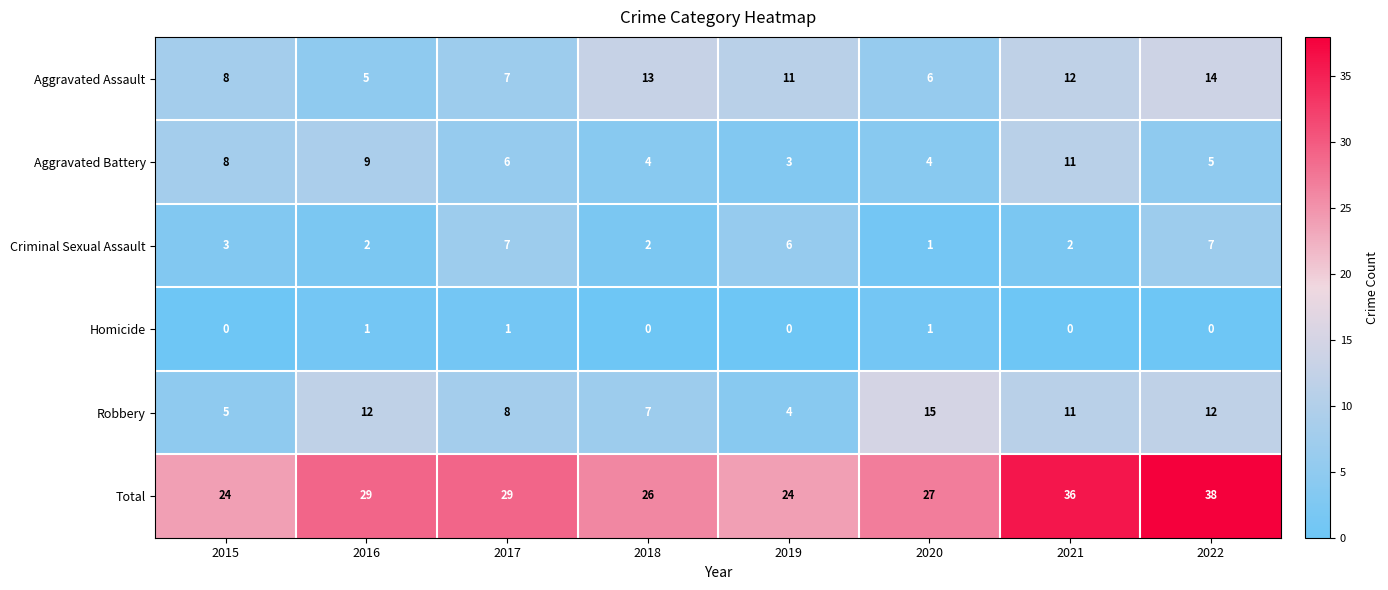

What is the approximate value of Robbery at 2020, to the nearest 10?

20